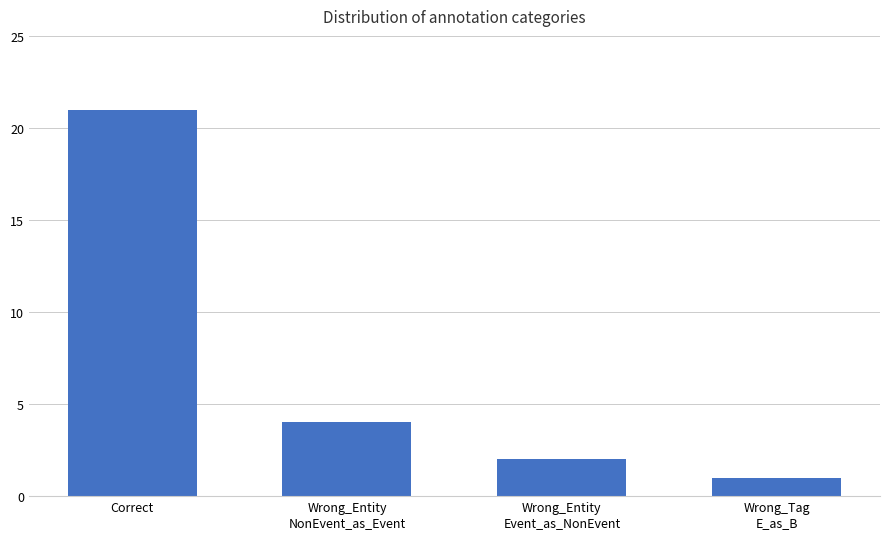

What is the value of the 4th bar from the left?

1